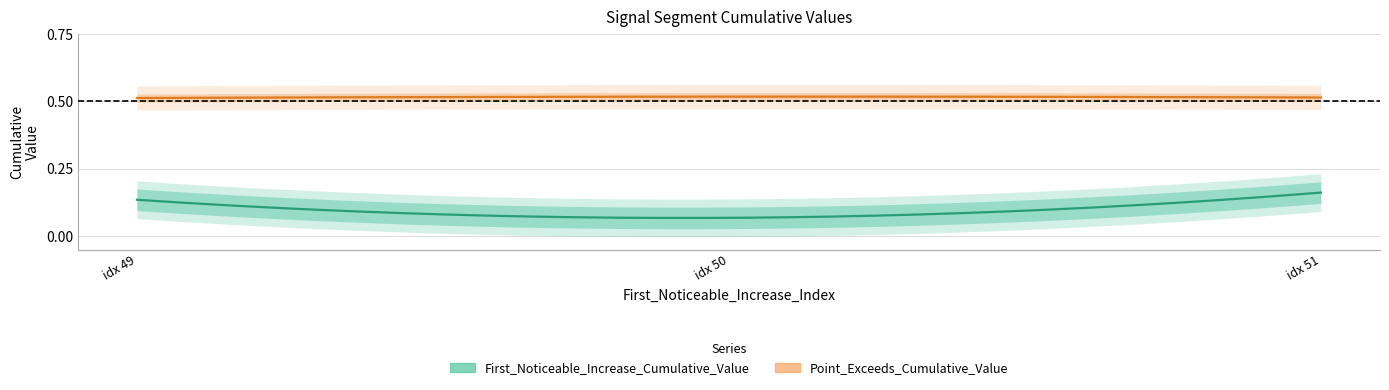

Is the value of First_Noticeable_Increase_Cumulative_Value at 50 greater than the value of Point_Exceeds_Cumulative_Value at 50?

No